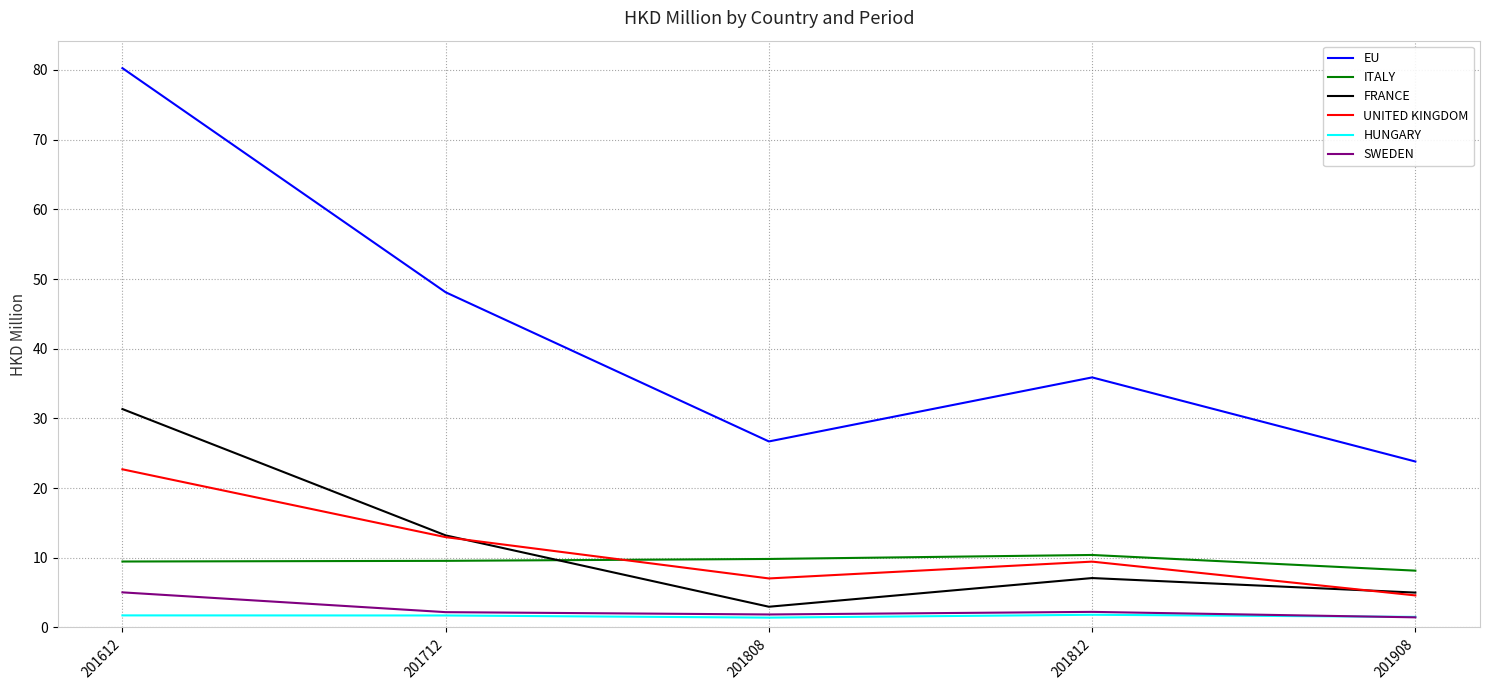

Is it true that FRANCE equals 12.3 at 201812?

False